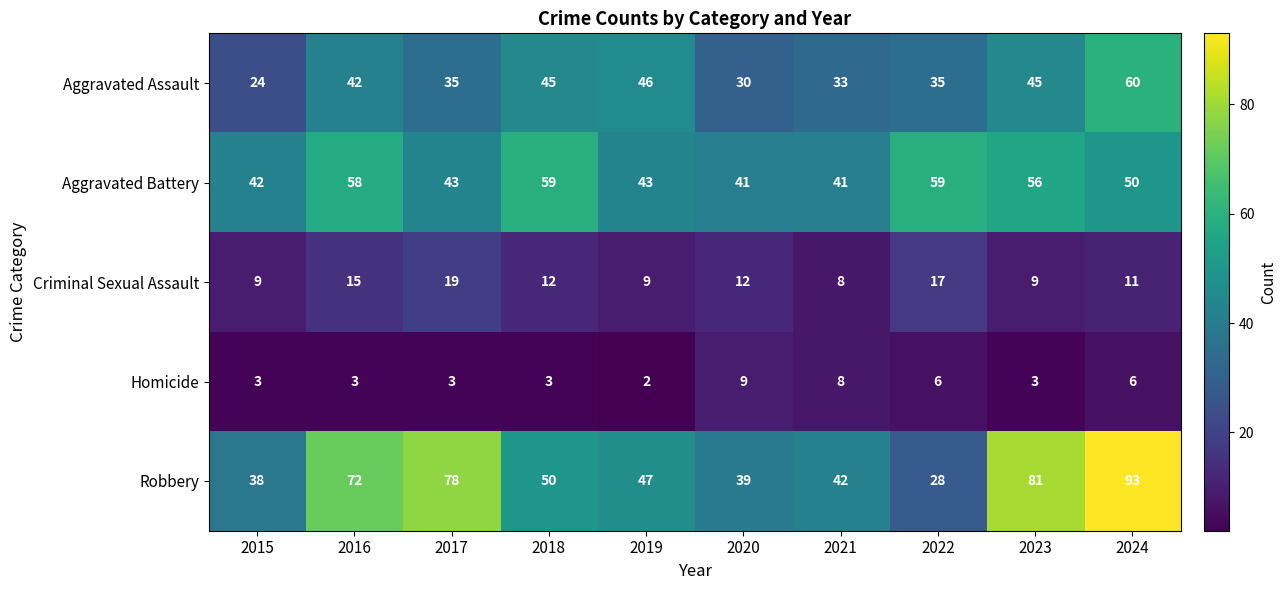

How many series are shown in this chart?

5